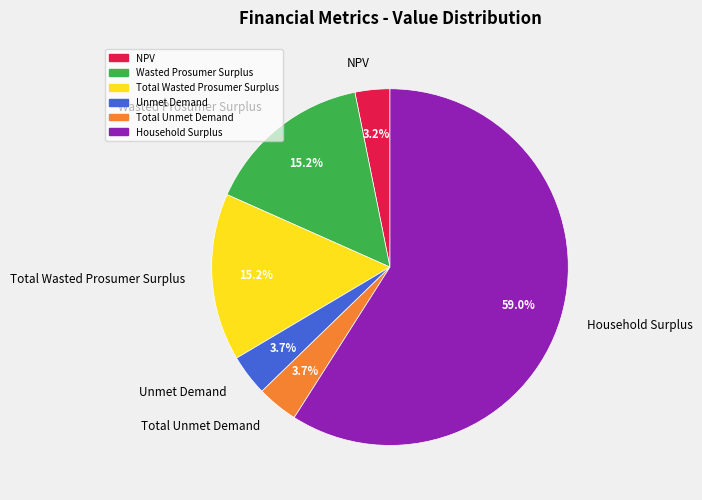

The Wasted Prosumer Surplus slice represents 15% of the pie. True or false?

True